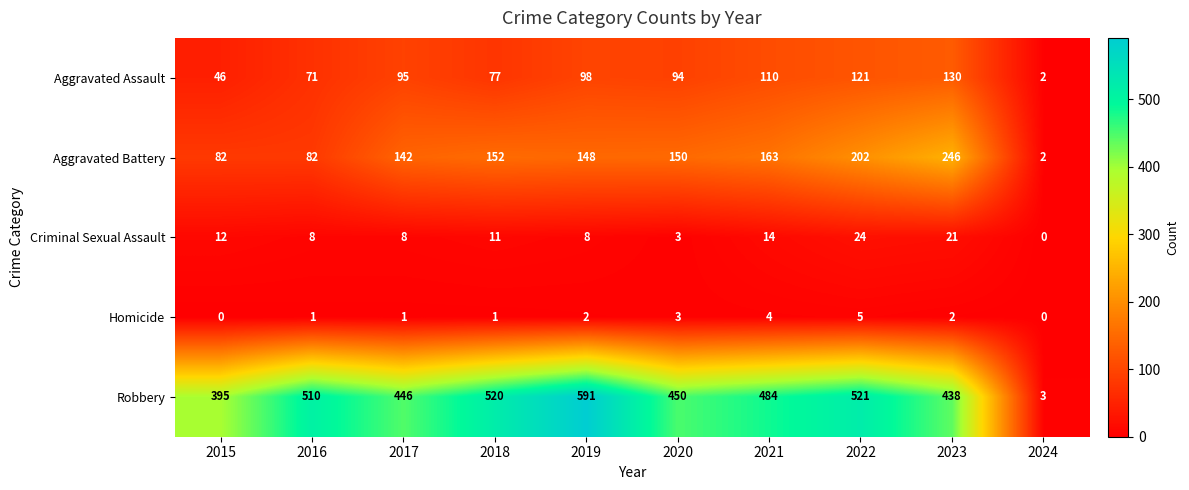

Rank the series by their maximum value, from highest to lowest.

Robbery, Aggravated Battery, Aggravated Assault, Criminal Sexual Assault, Homicide